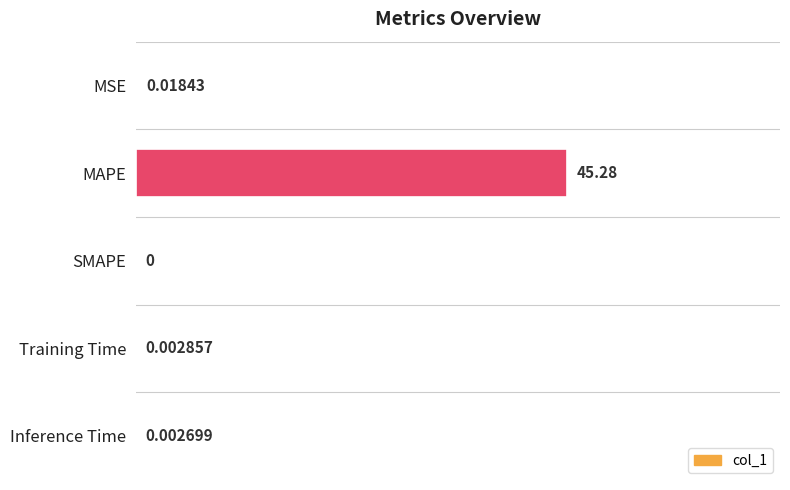

Which category has the highest value across all series?

MAPE